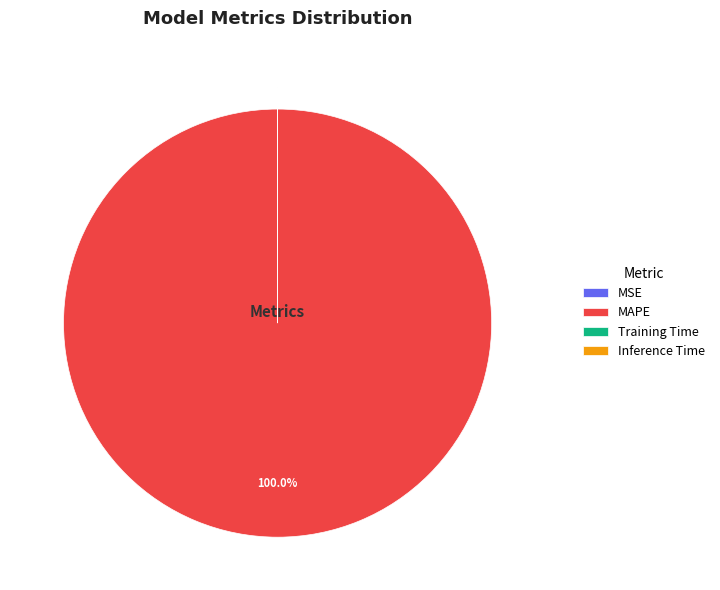

What is the majority slice?

MAPE